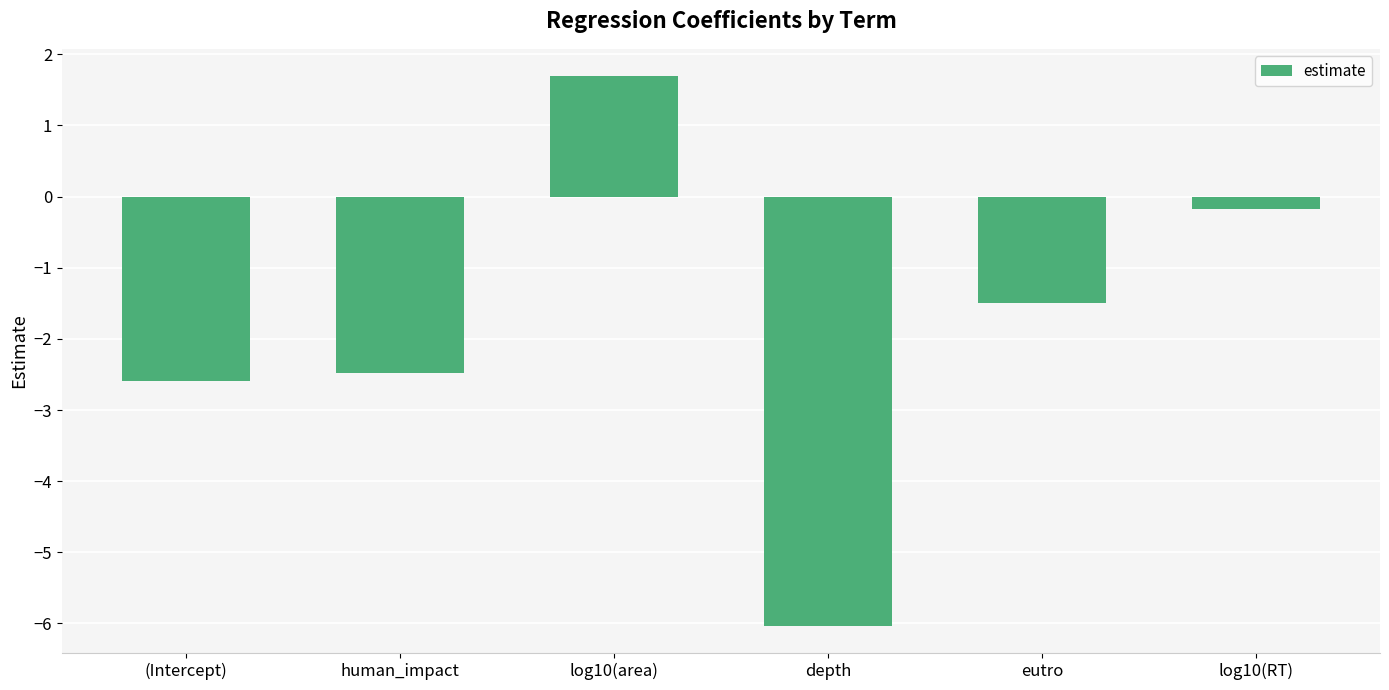

The value at depth is -2.8. True or false?

False